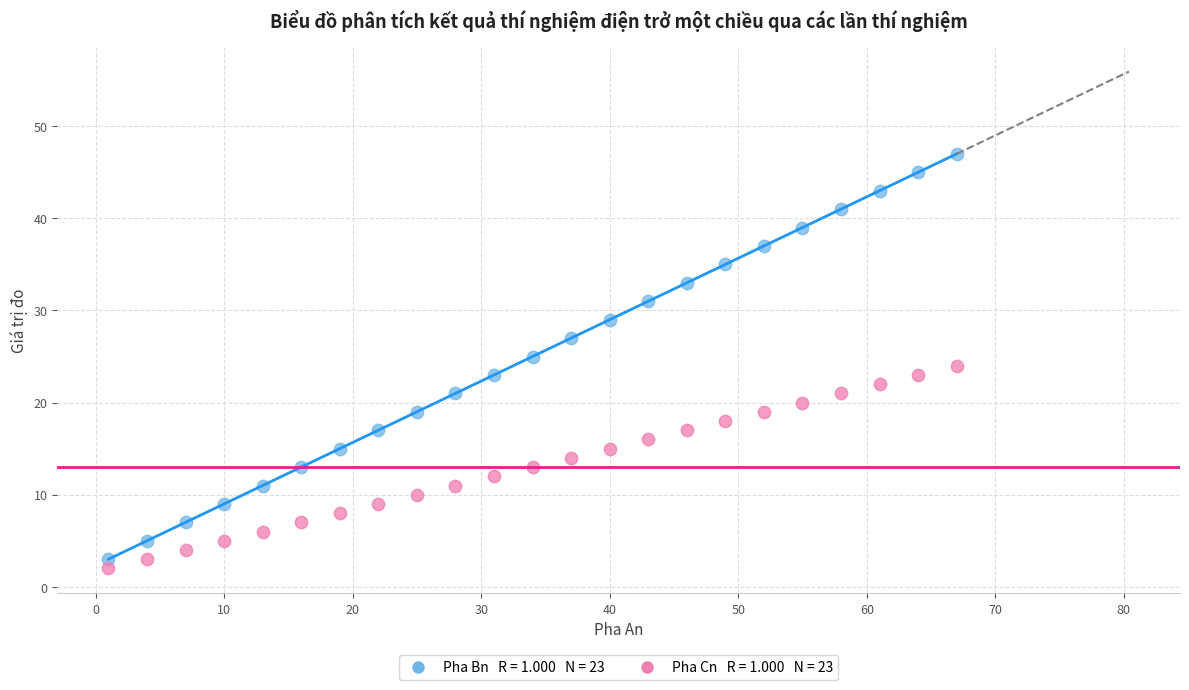

Across all data points, what is the range of X values (max minus min)?

66